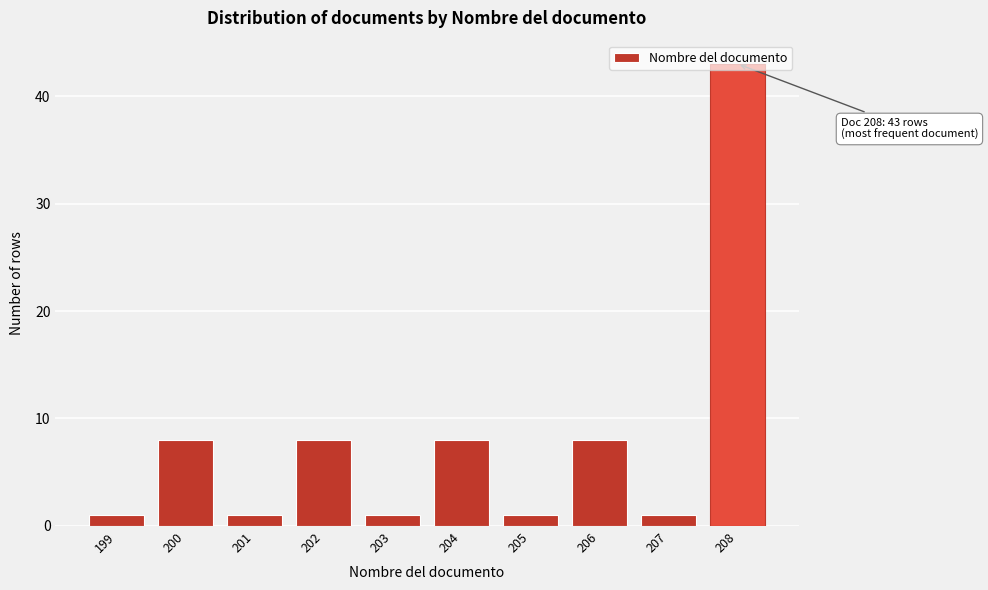

Between 200 and 203, which is larger?

200